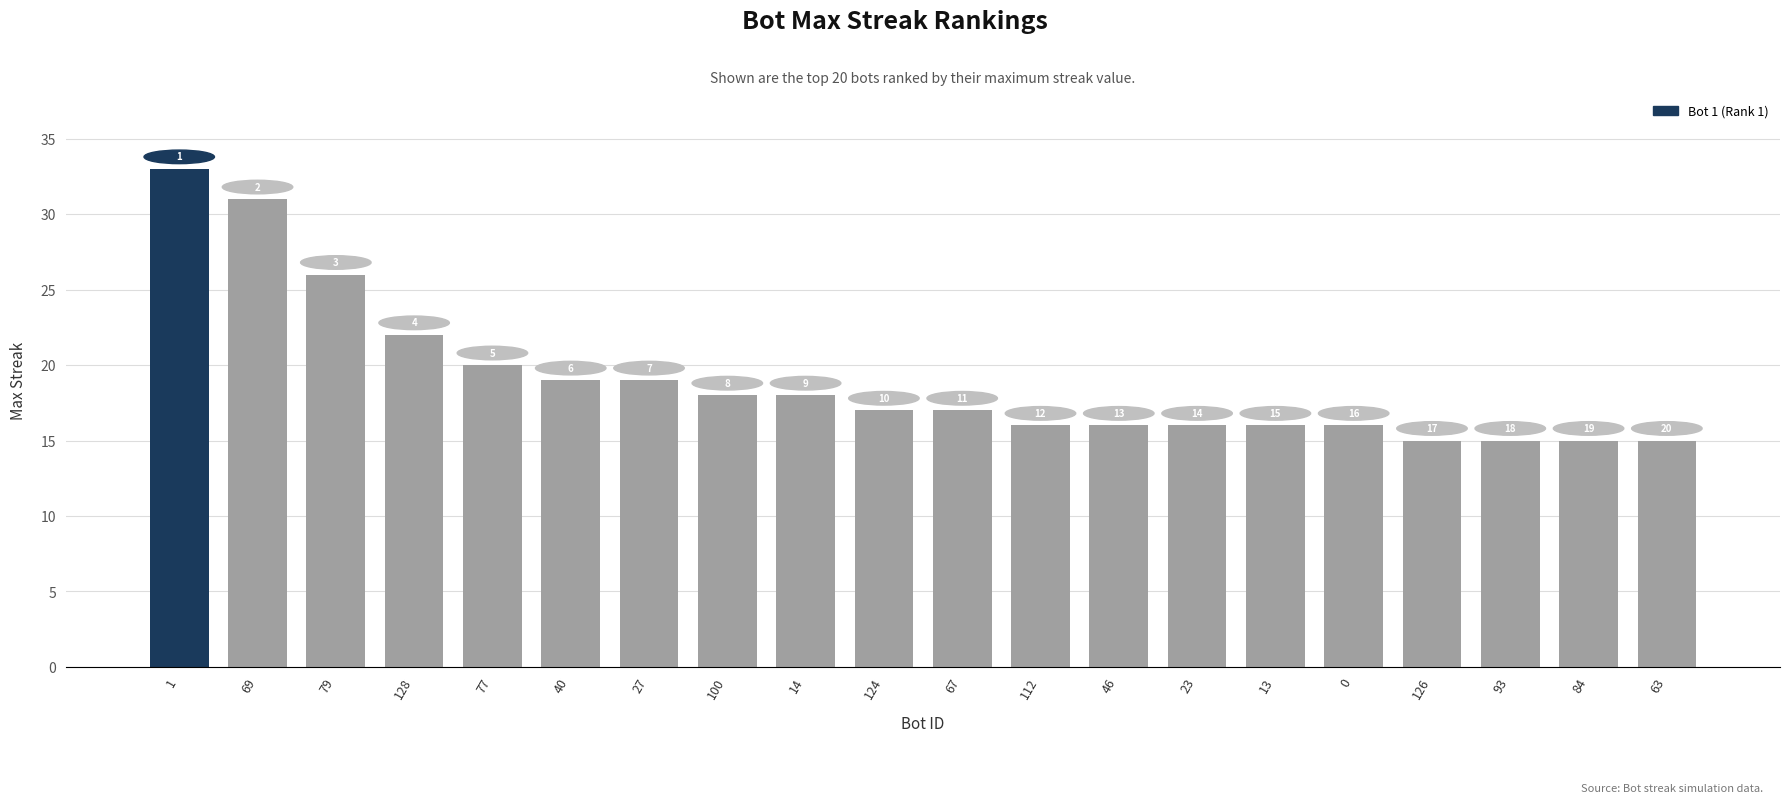

Does the chart contain any negative values?

No